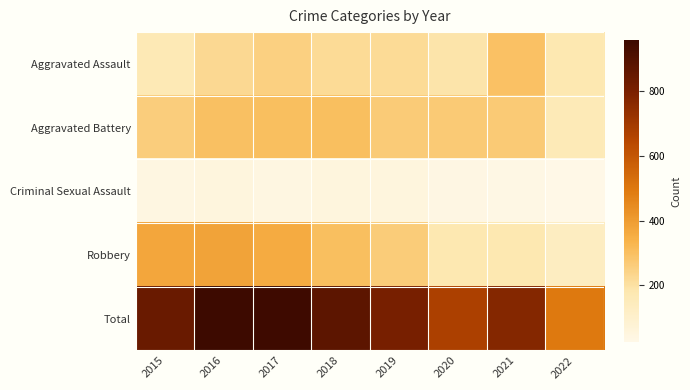

How many data points does each series have?

8